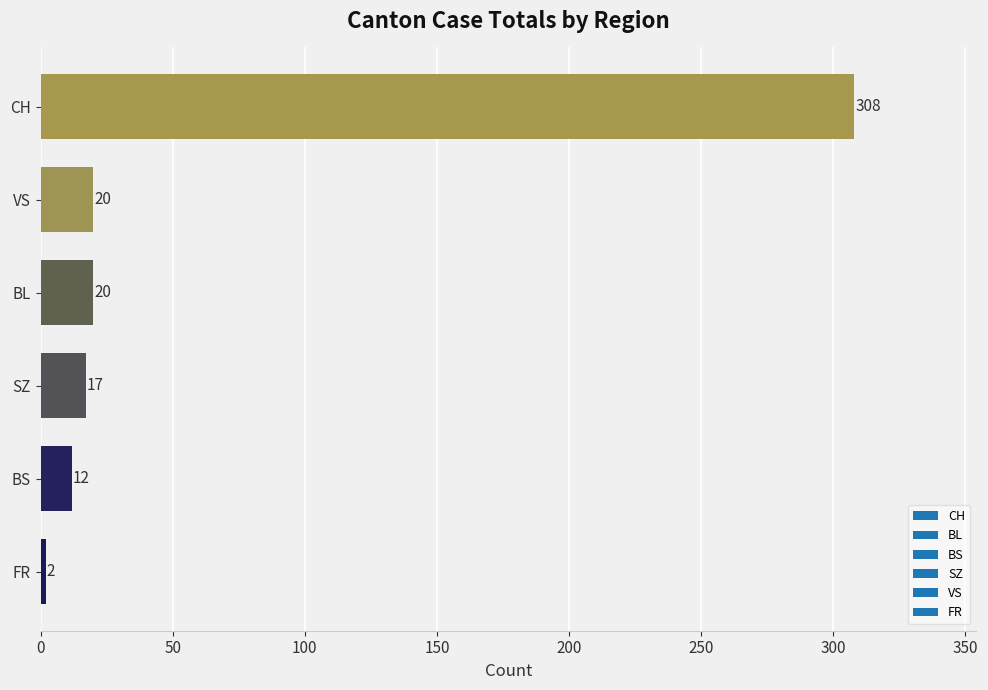

Reading bottom to top, transcribe all the data shown in this chart.

2	12	17	20	20	308